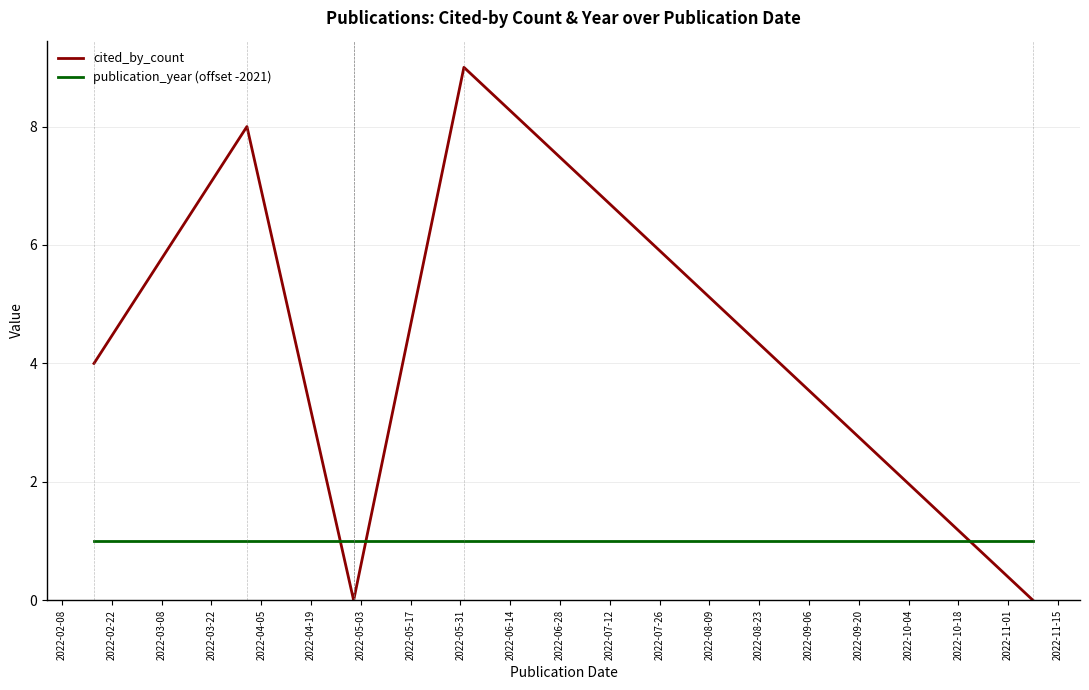

How many intersections are there between publication_year (offset -2021) and cited_by_count?

3